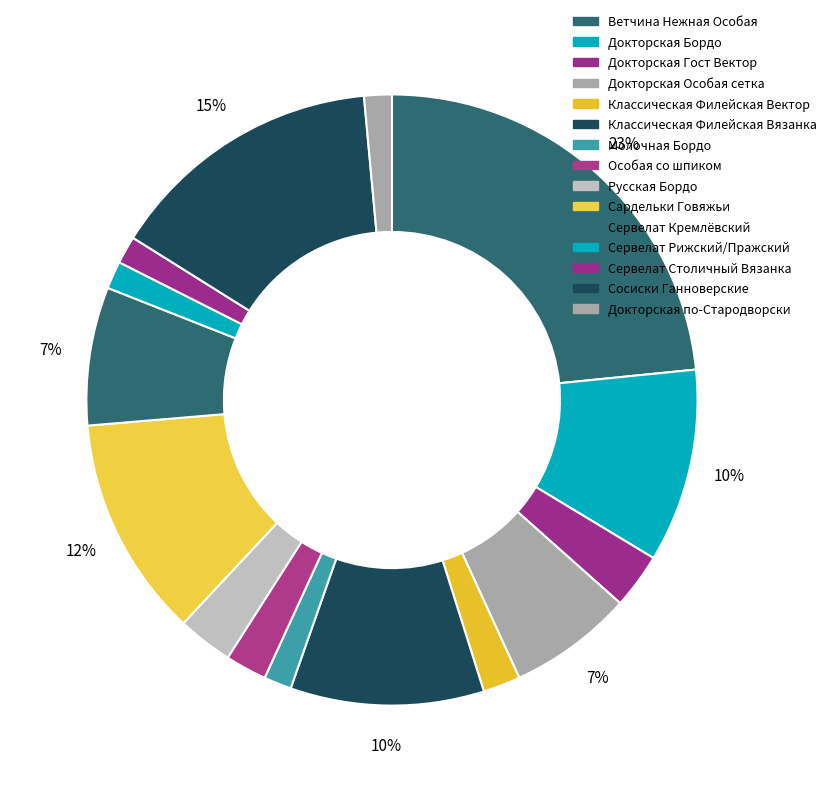

How many segments does this pie chart have?

15